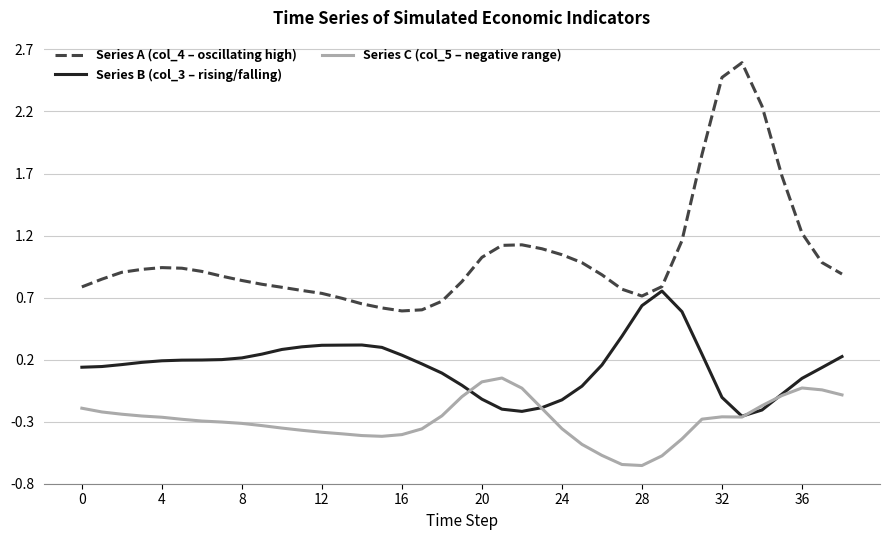

Rank the series by their average value, from highest to lowest.

Series A (col_4 – oscillating high), Series B (col_3 – rising/falling), Series C (col_5 – negative range)